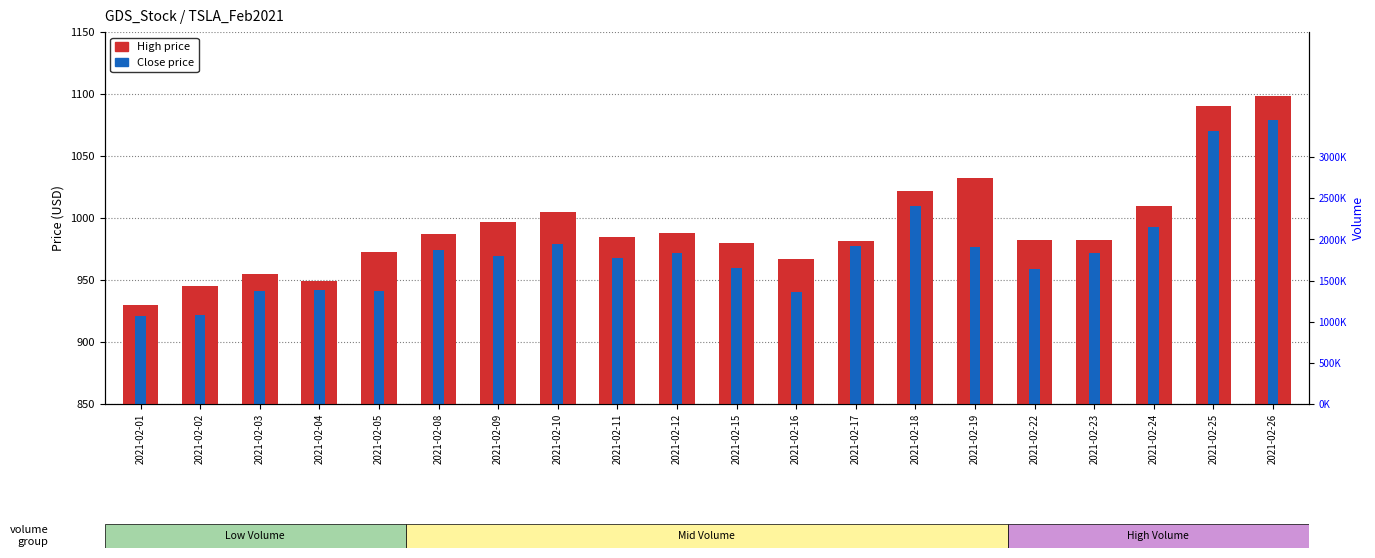

What is the average value of the High series?

992.9